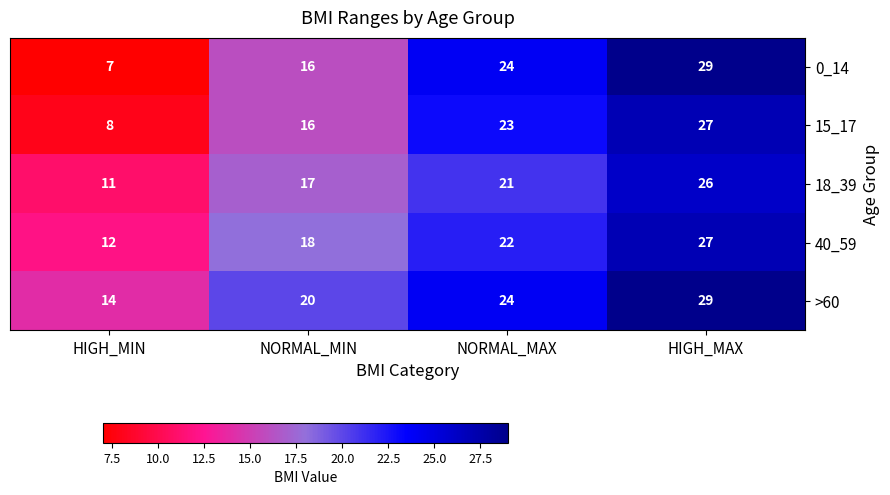

Reading right to left, extract all data points from this chart.

0_14: 29	24	16	7
15_17: 27	23	16	8
18_39: 26	21	17	11
40_59: 27	22	18	12
>60: 29	24	20	14